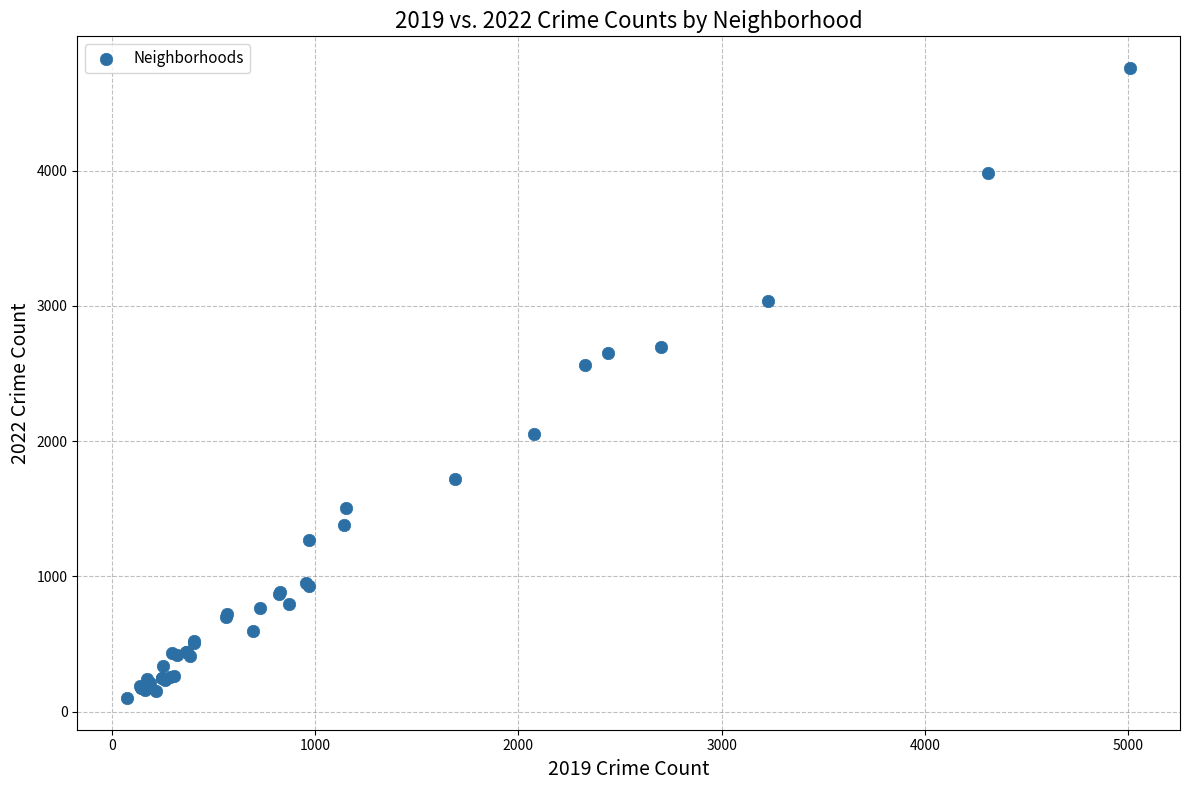

What Y value in the scatter plot is closest to 2430?

2566